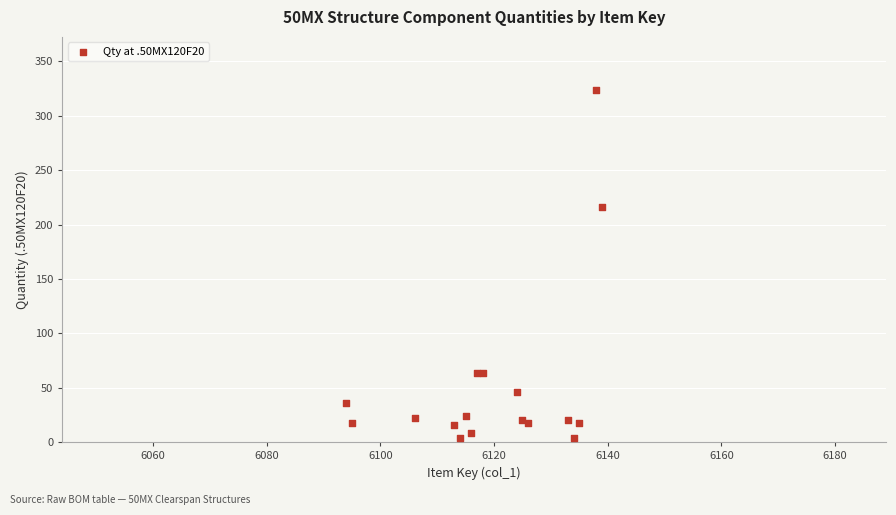

What Y value in the scatter plot is closest to 164?

216